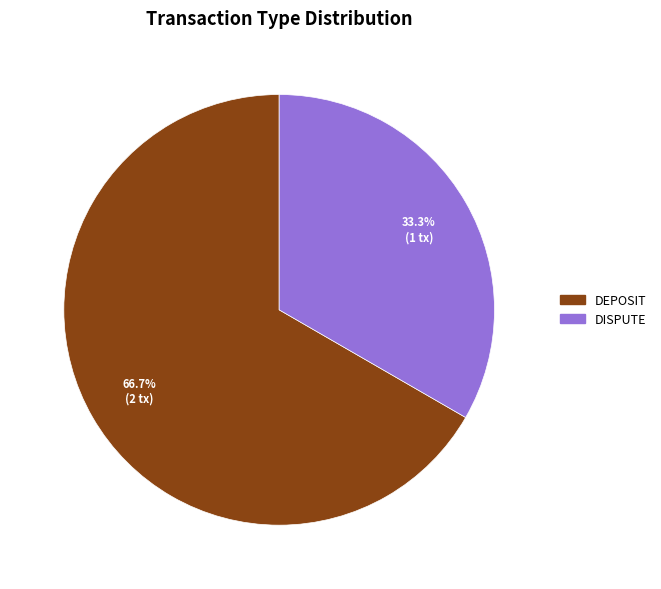

Is there any slice that represents more than half of the pie?

Yes